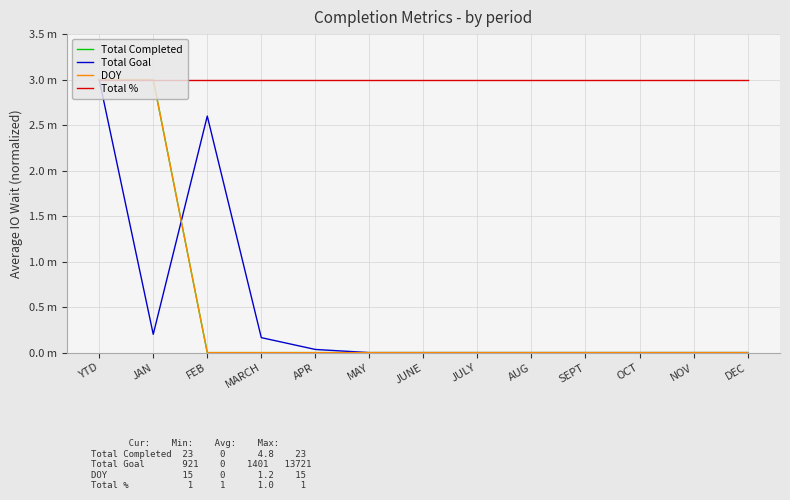

Between AUG and OCT, which series saw the biggest shift?

Total Completed